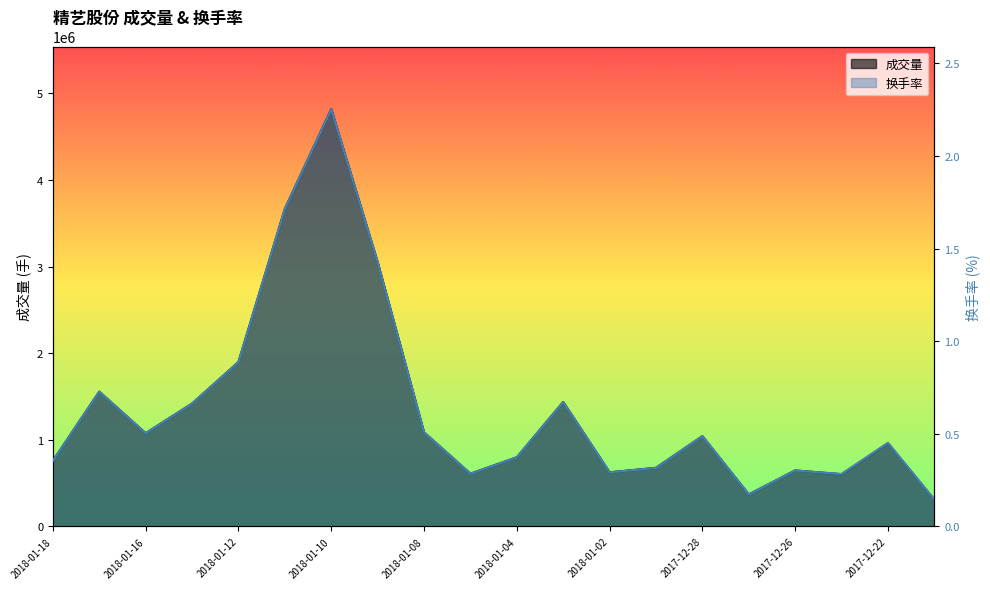

Is the value of 换手率 at 2018-01-04 greater than the value of 成交量 at 2018-01-03?

No